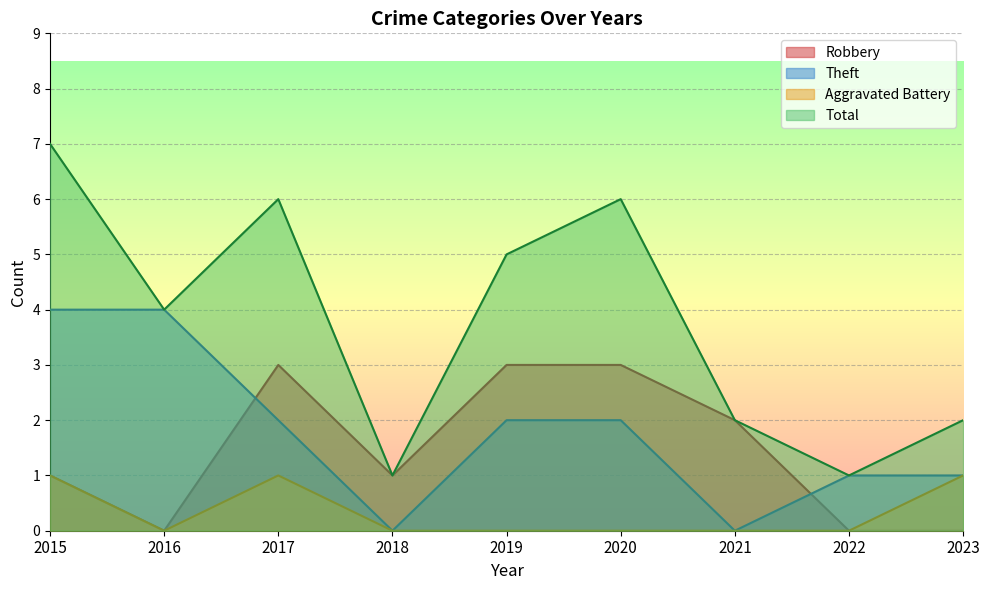

The value of Theft at 2020 is 2. True or false?

True